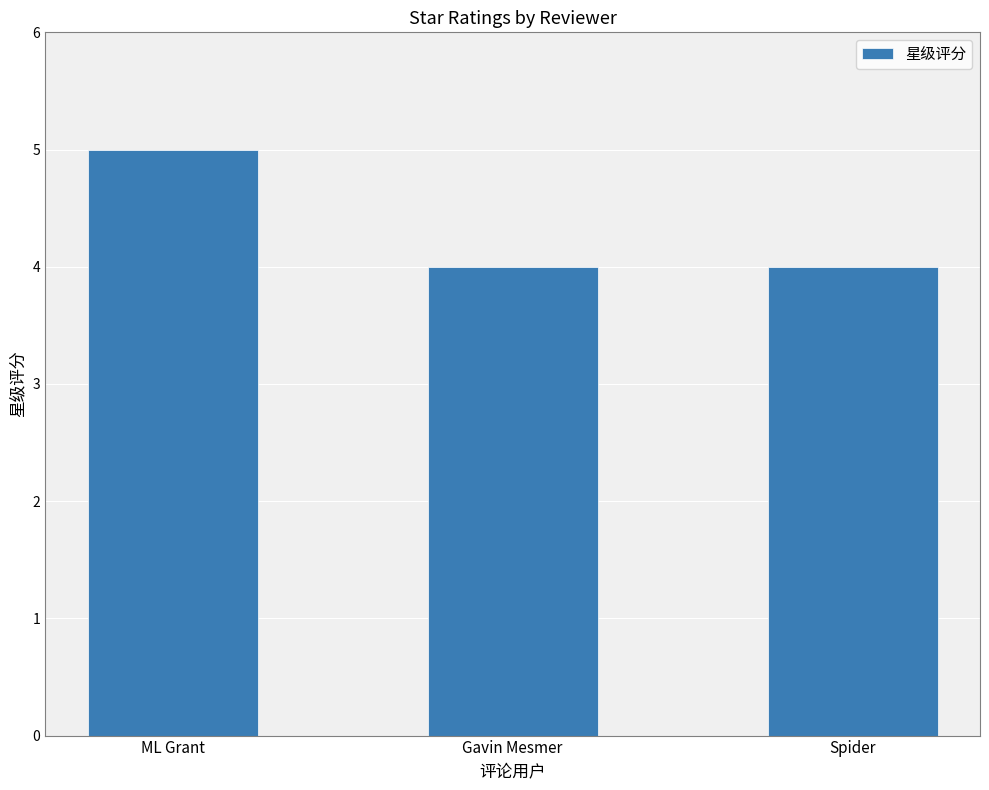

Are the bars grouped side by side (vs. stacked)?

No